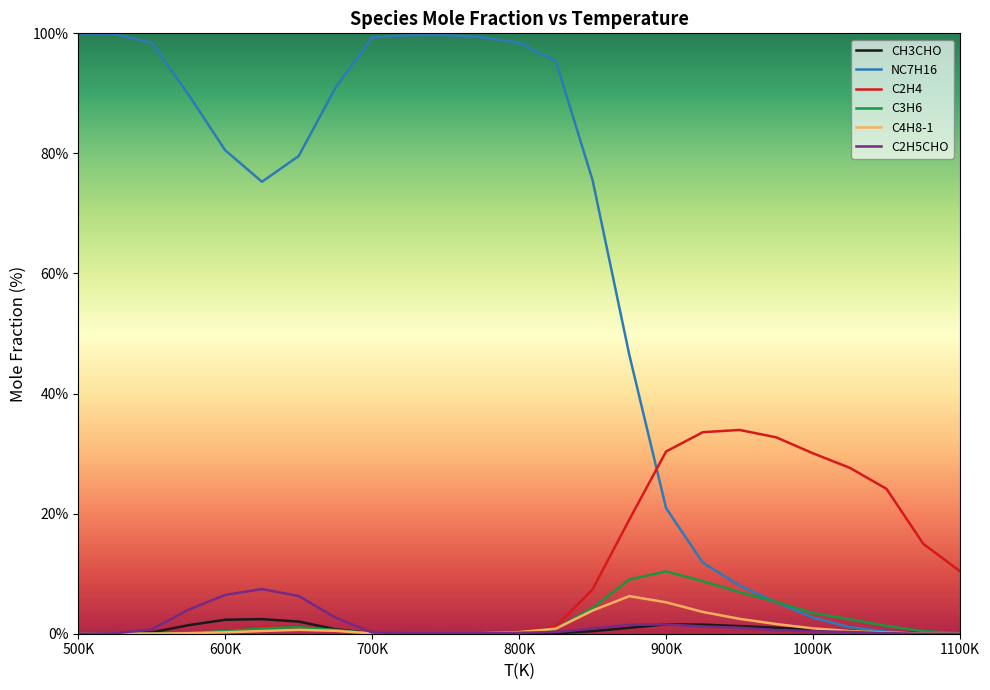

How many lines are shown in the chart?

6